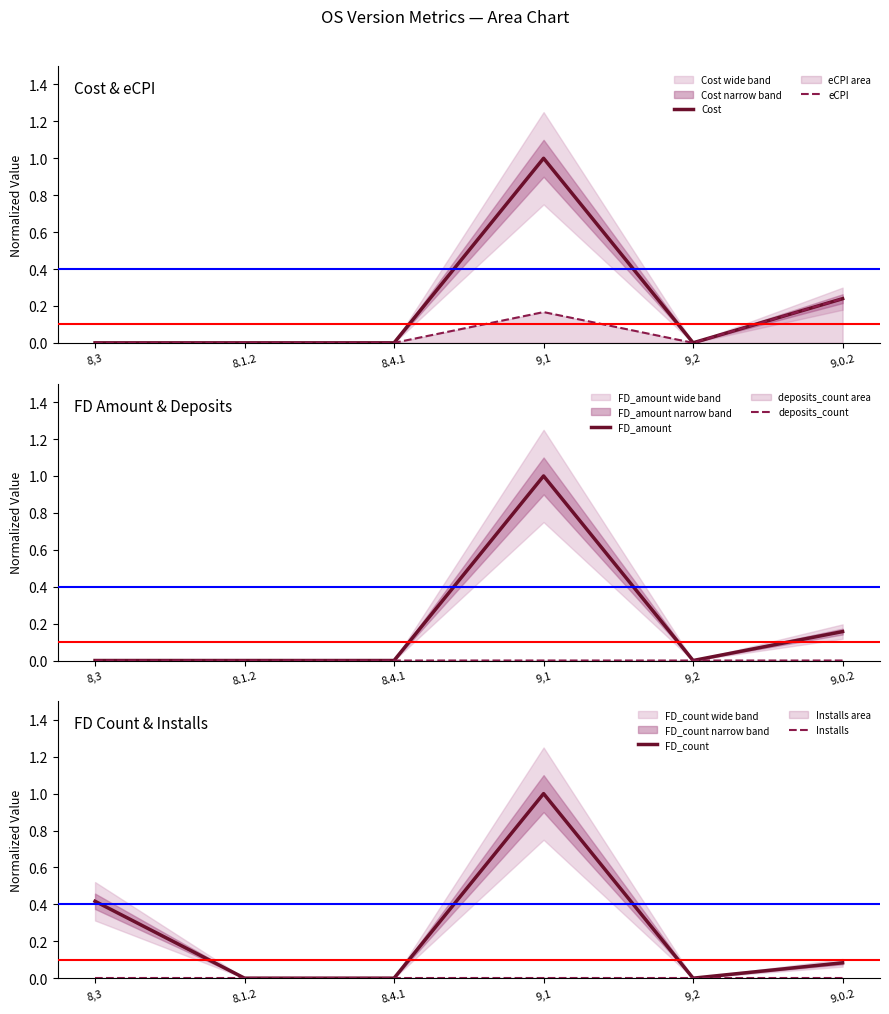

At which category is the sum across all series the highest?

9,1